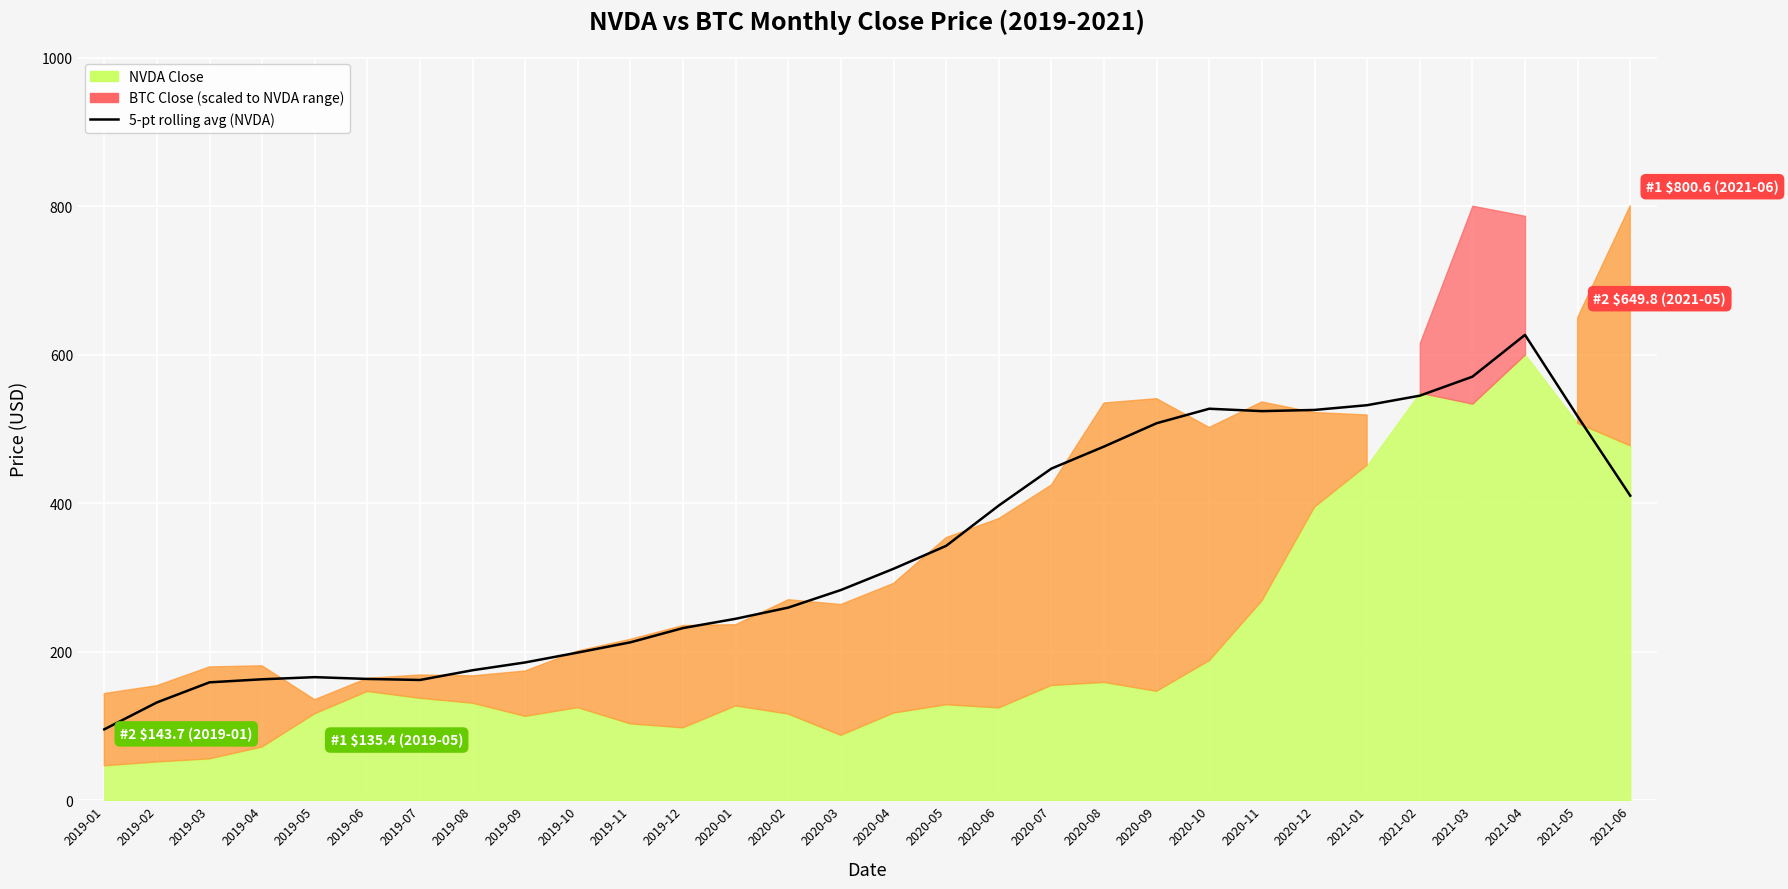

At which category does the data reach its first local peak?

2019-05